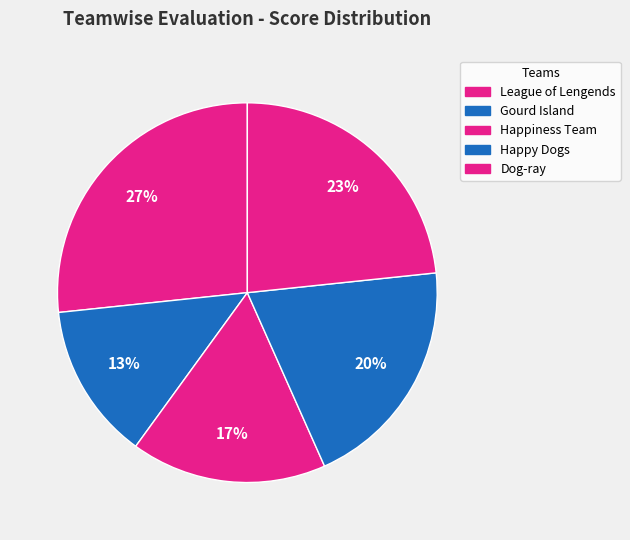

How many segments does this pie chart have?

5